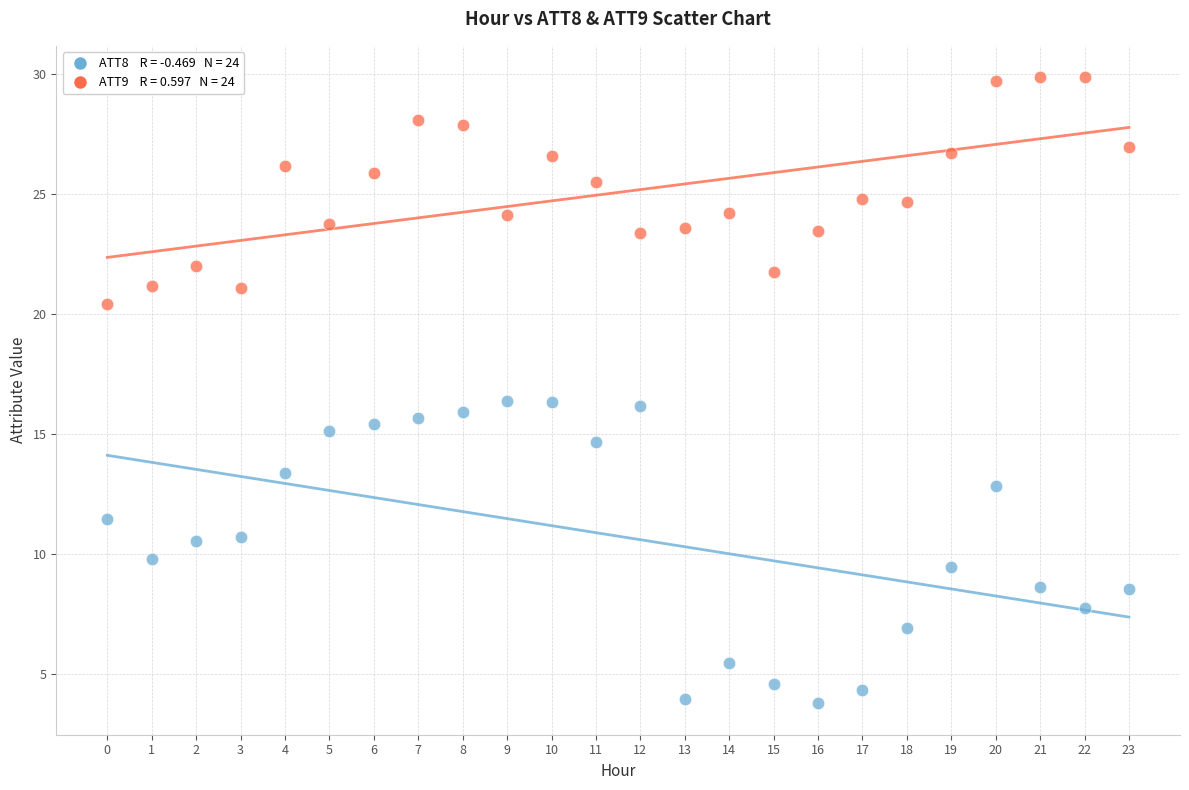

How many data points are displayed?

48